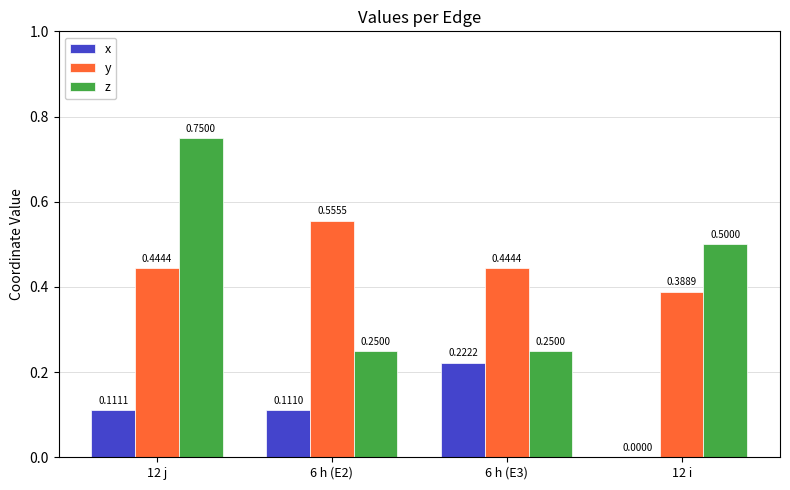

Which series has the largest total across all categories?

y